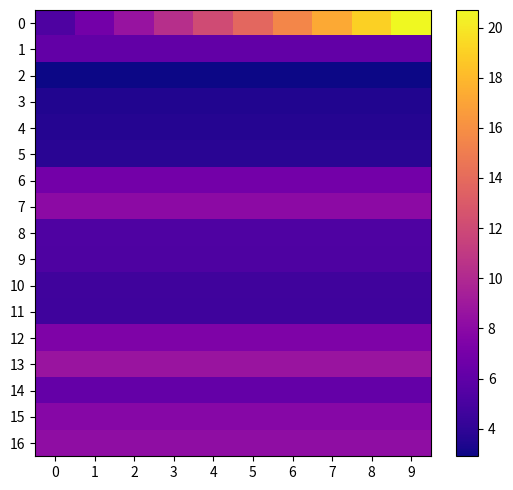

What is the total value across all series at 3?

103.4